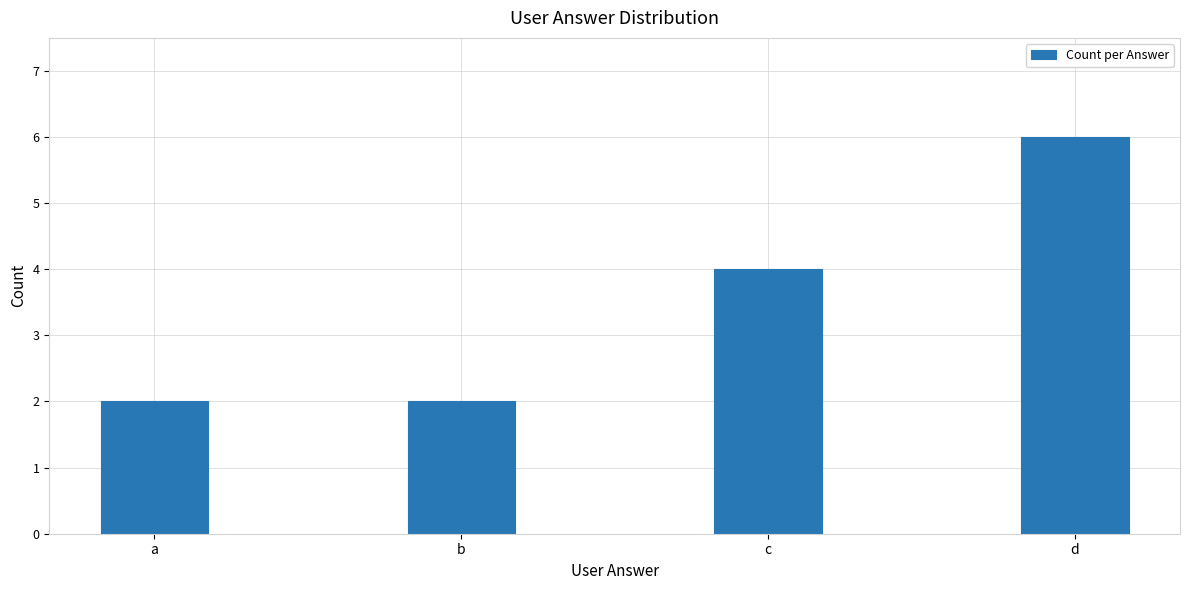

The value at c is 4. True or false?

True